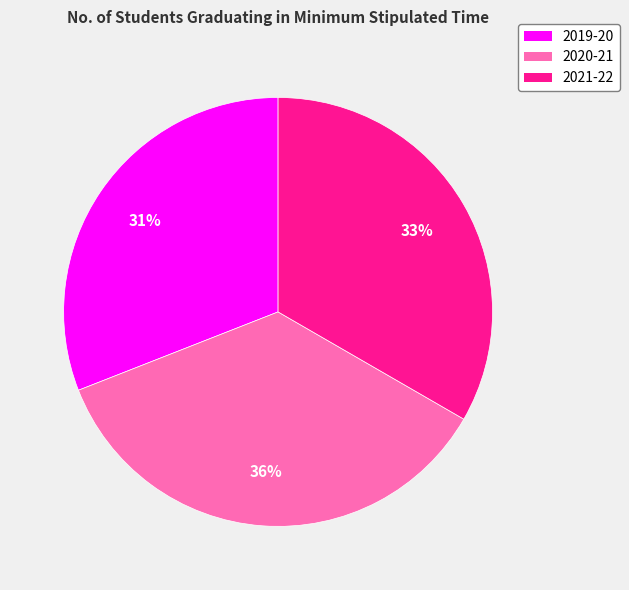

To the nearest percent, what is the combined percentage of 2019-20 and 2020-21?

67%